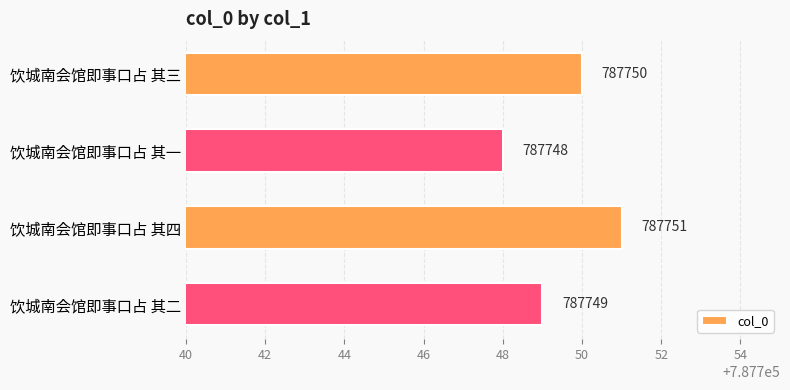

Rank the categories by value from highest to lowest.

饮城南会馆即事口占 其四, 饮城南会馆即事口占 其三, 饮城南会馆即事口占 其二, 饮城南会馆即事口占 其一